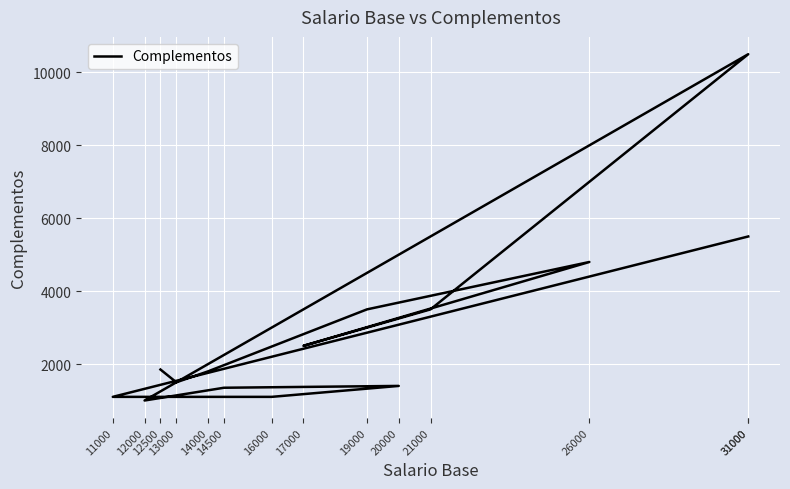

Count the number of categories in the chart.

14